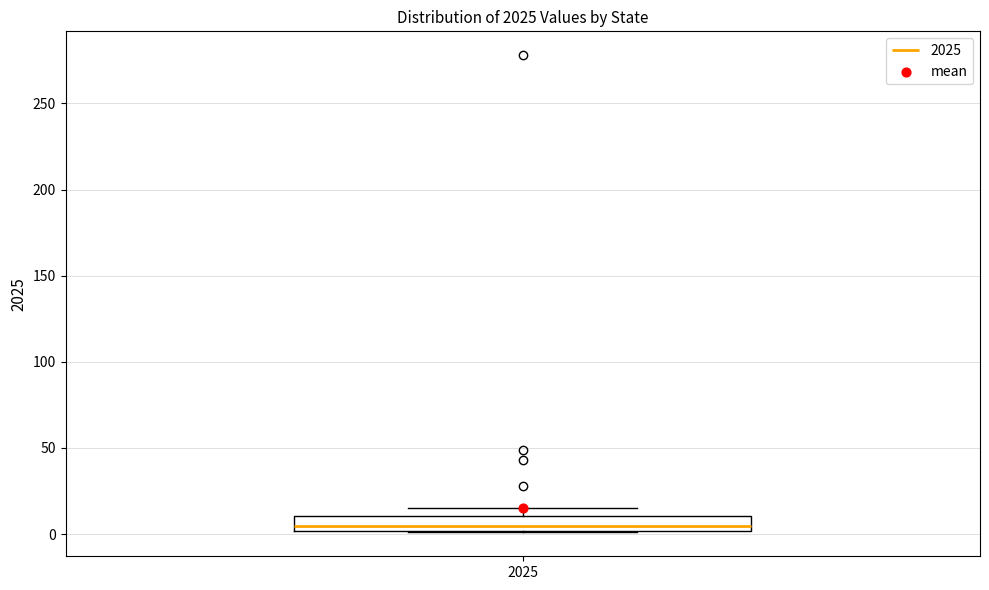

Read this box plot against the y-axis: the position of the median line, the range covered by the box, and the ends of both whiskers. The values are not printed on the chart, so give them approximately, as read against the axis.

median 5, box 0 to 10, whiskers 0 to 15